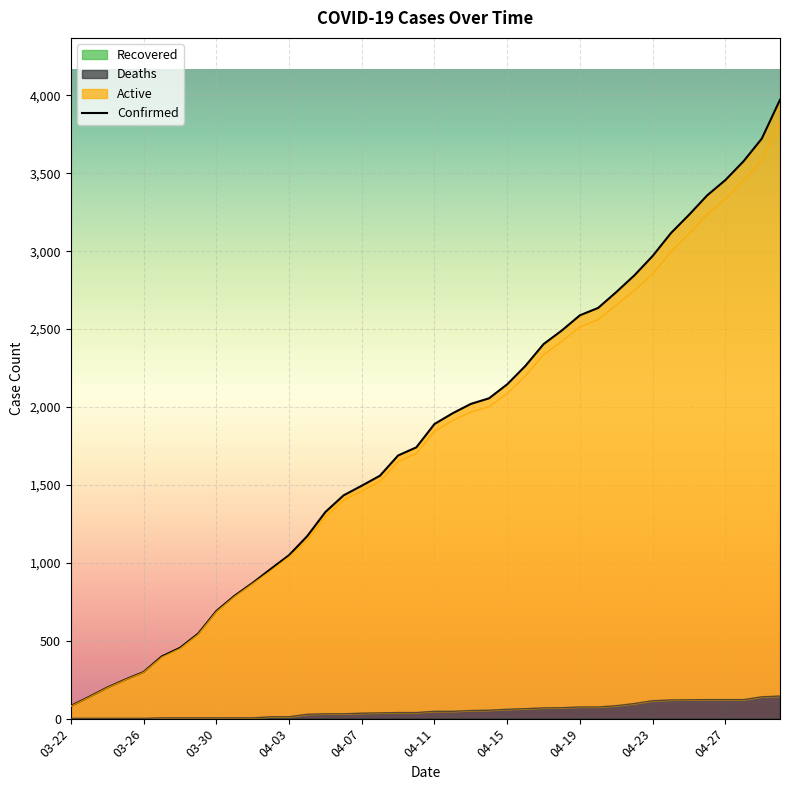

True or false: Confirmed and Active cross at least once.

False